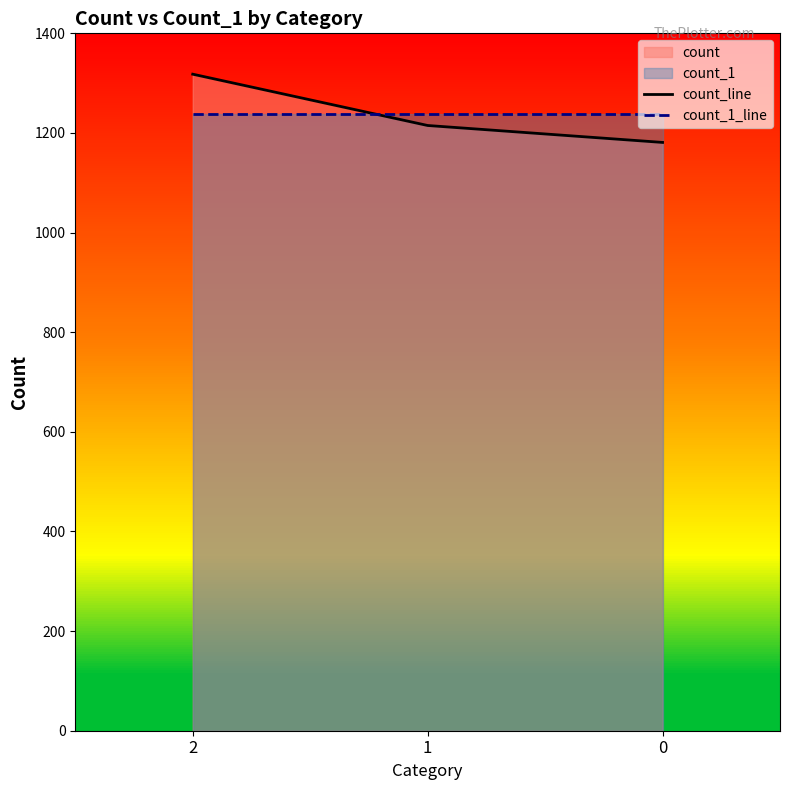

How many values in the count_line series are below 1215?

1